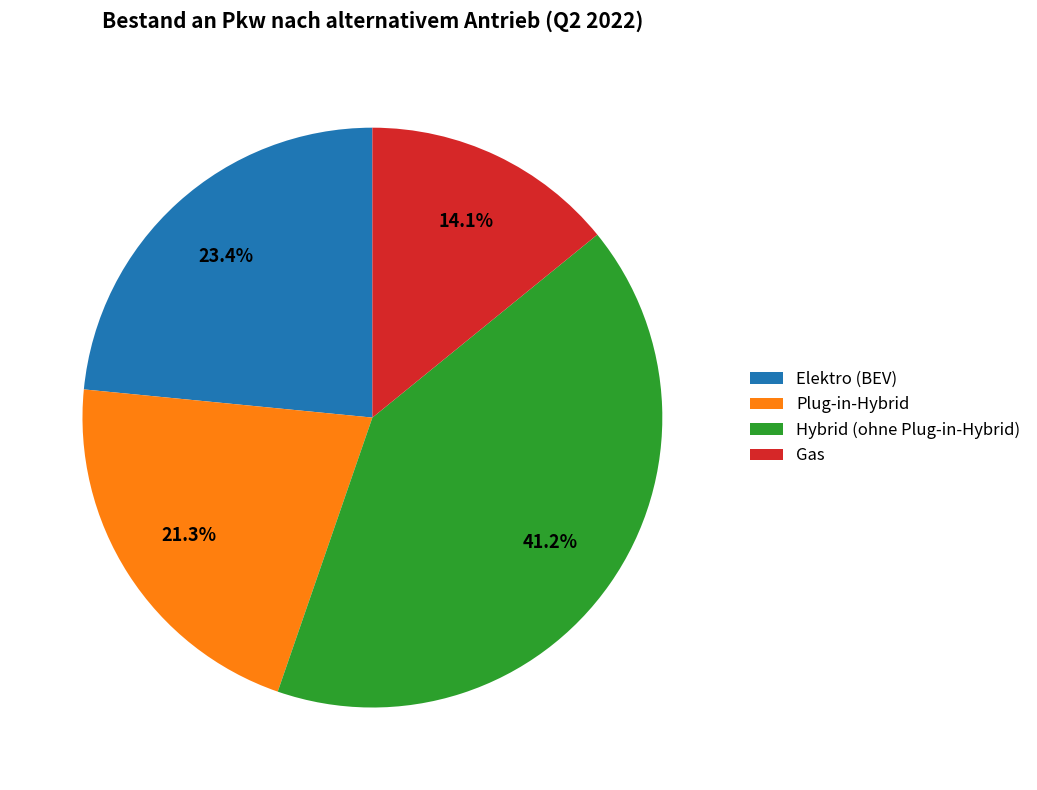

To the nearest percent, what is the combined percentage of Elektro (BEV) and Gas?

38%